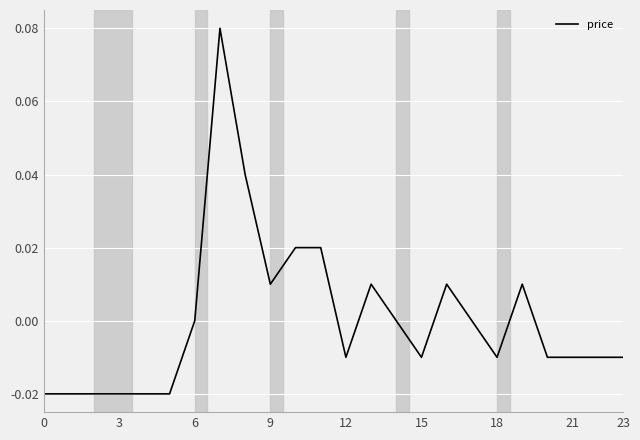

Does the chart display data point markers on the line(s)?

No